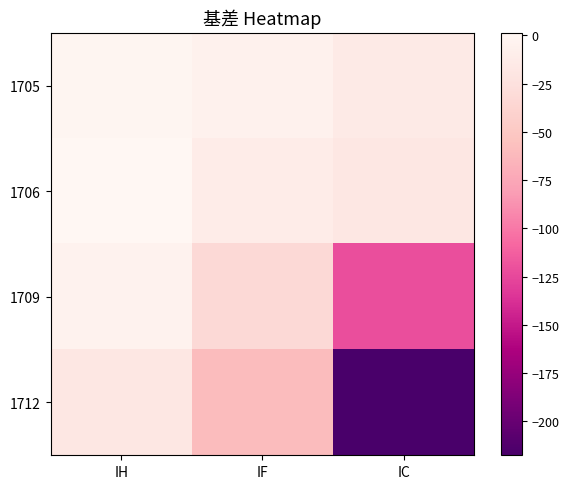

Which series changed the most between IH and IF?

1712